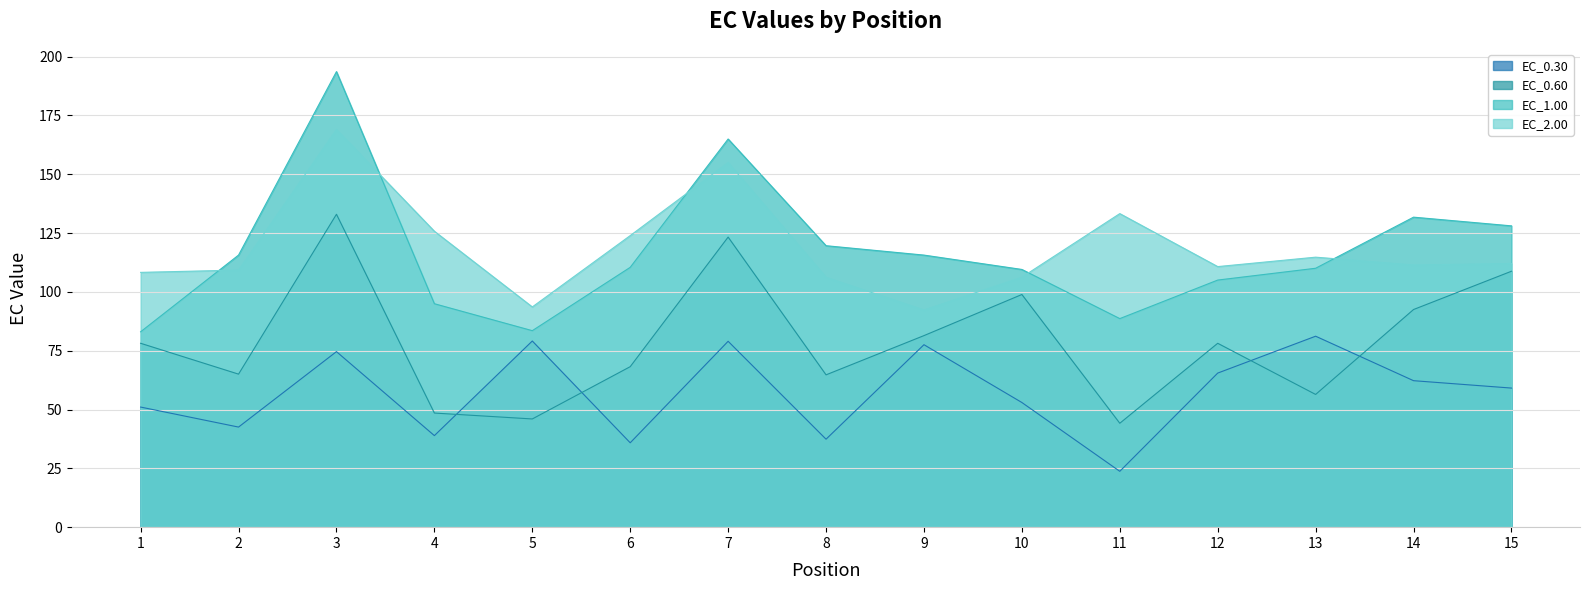

What is the value of the EC_0.60 point at the 3rd from the left?

133.0